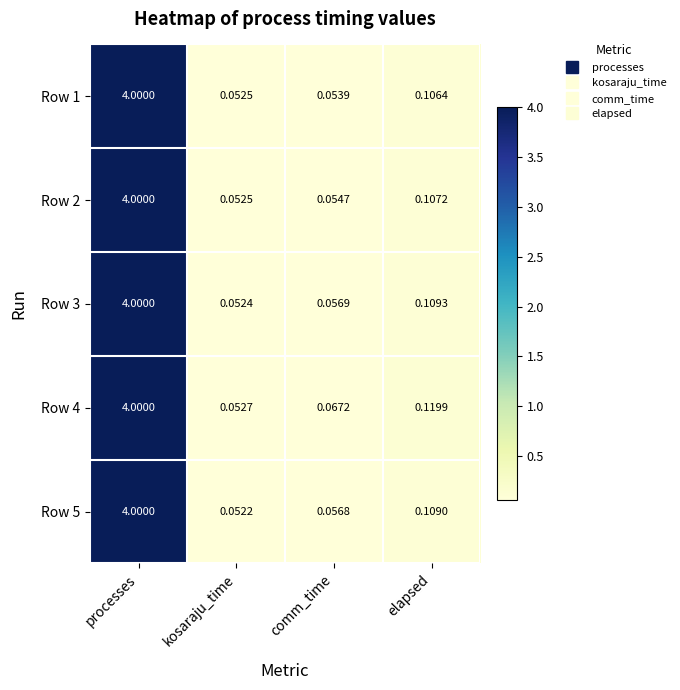

What is the greatest value displayed?

4.0